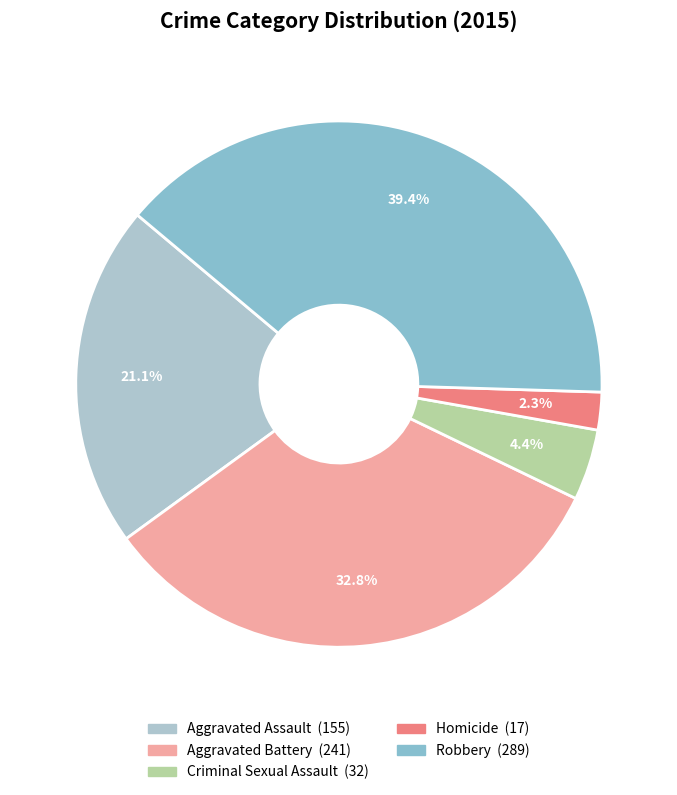

To the nearest percent, what percentage of the pie is Homicide?

2%